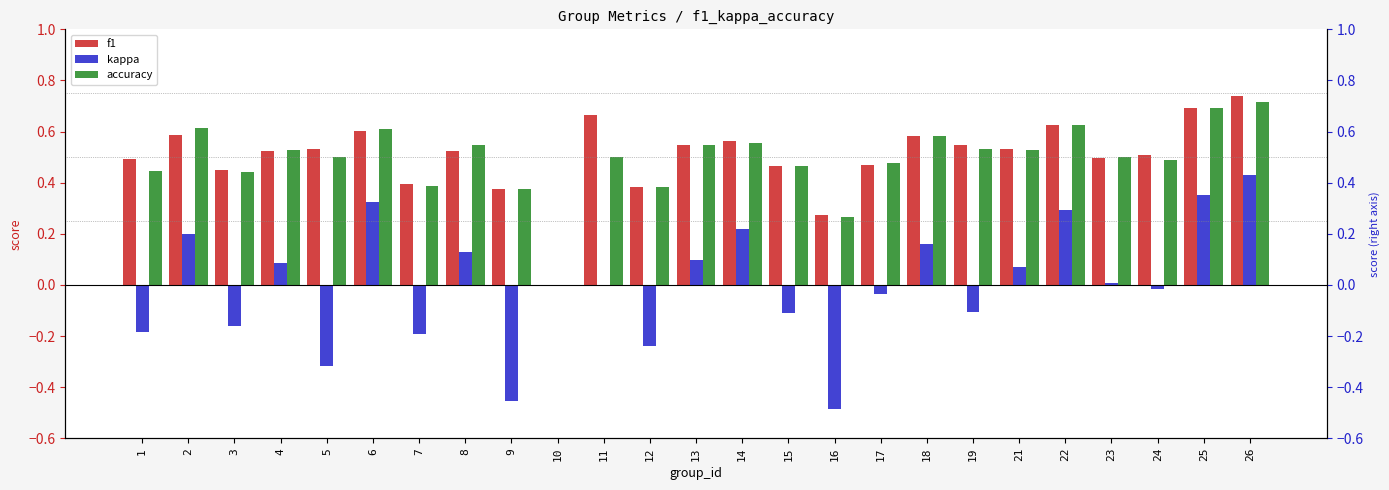

At how many categories does at least one series exceed 0?

24